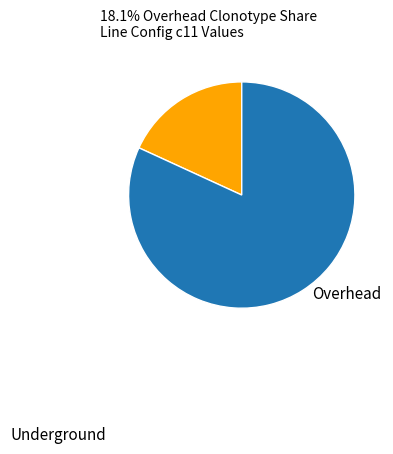

How many slices are in this pie chart?

2